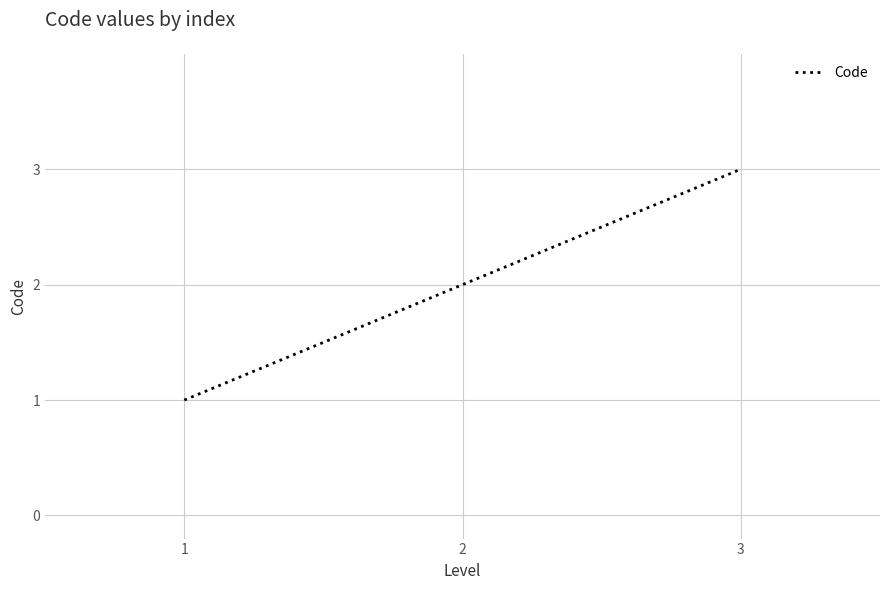

Rank the categories by value from lowest to highest.

1, 2, 3